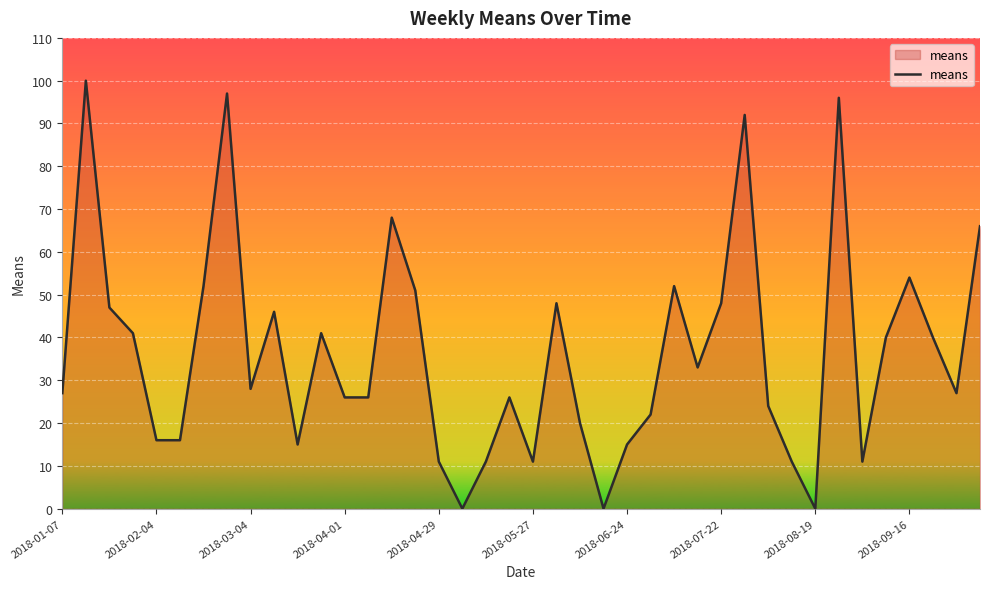

What is the difference between the maximum and minimum values?

100